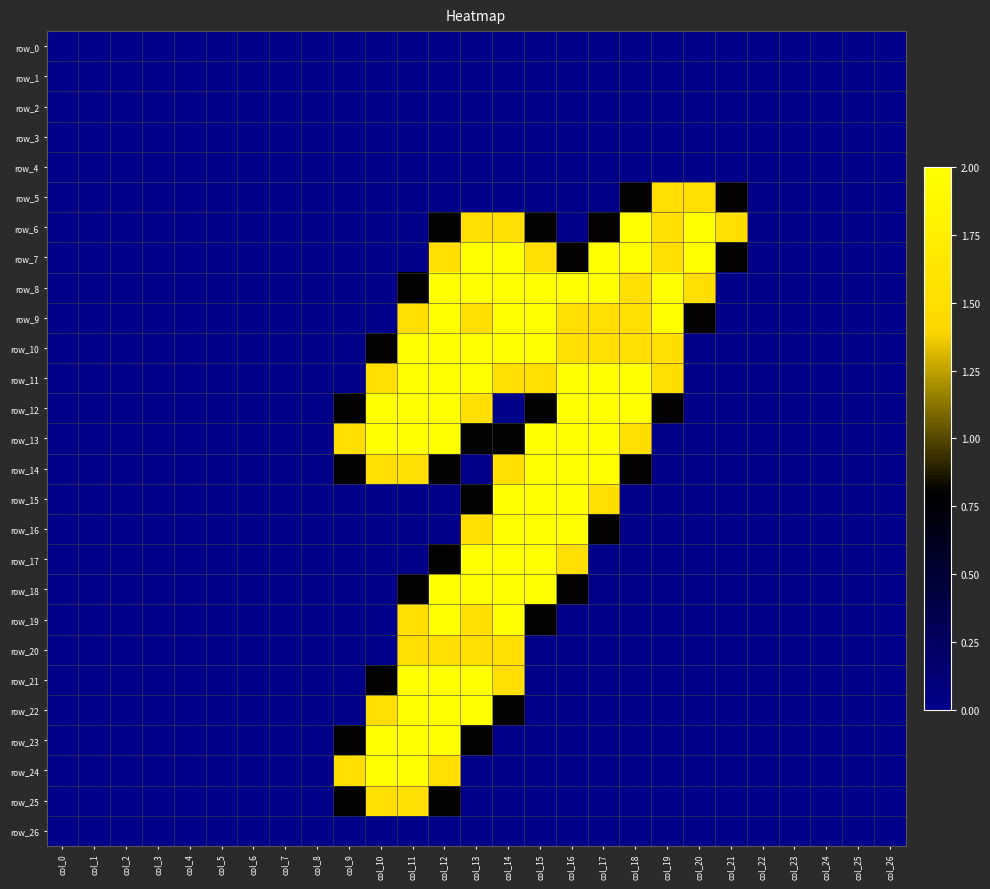

The row_5 series shows -0.5 at col_4. True or false?

False